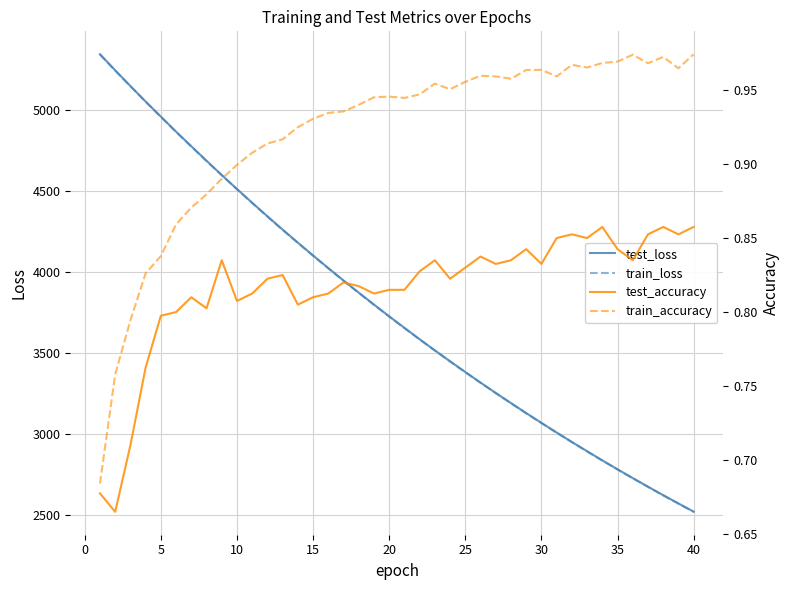

What is the highest value of the train_loss series?

5339.0